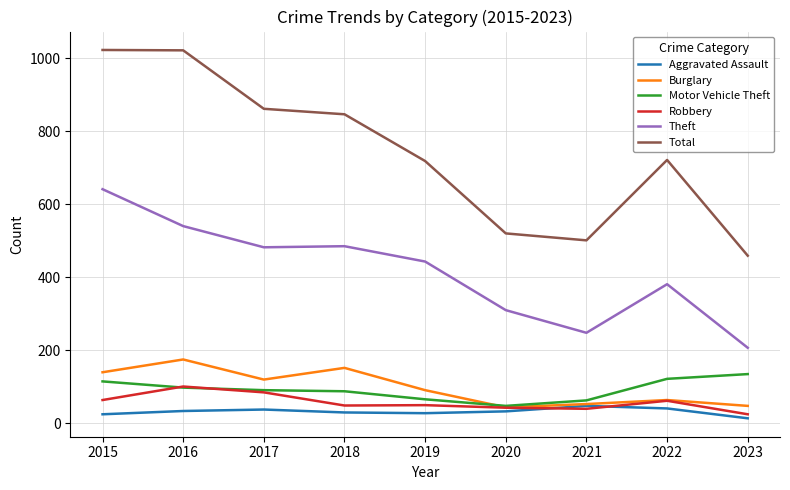

What is the average value of the Total series?

741